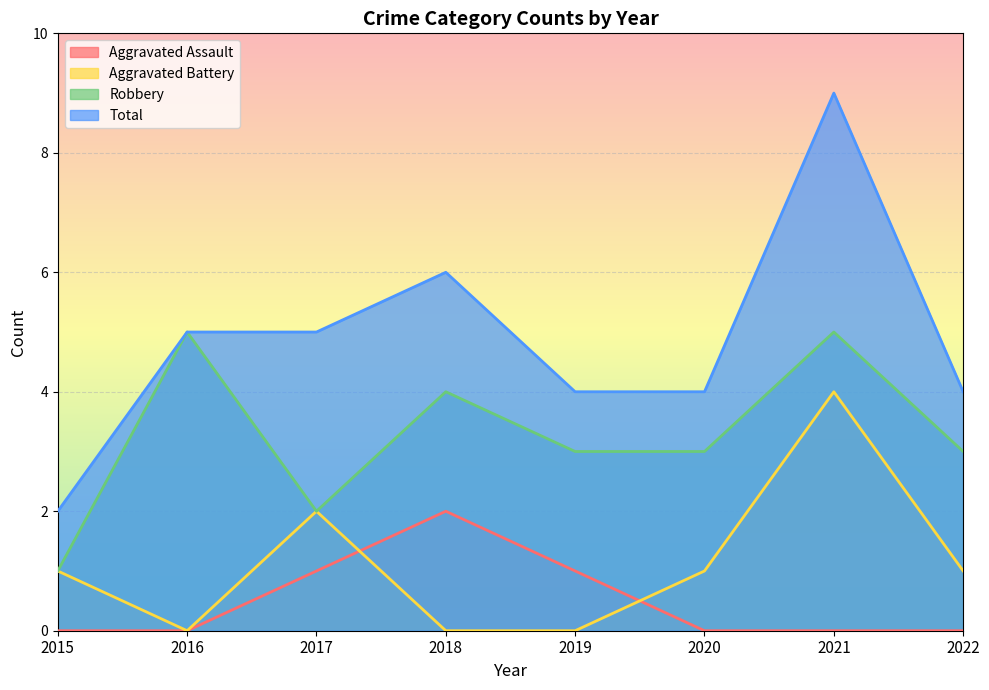

True or false: Aggravated Battery and Total cross at least once.

False